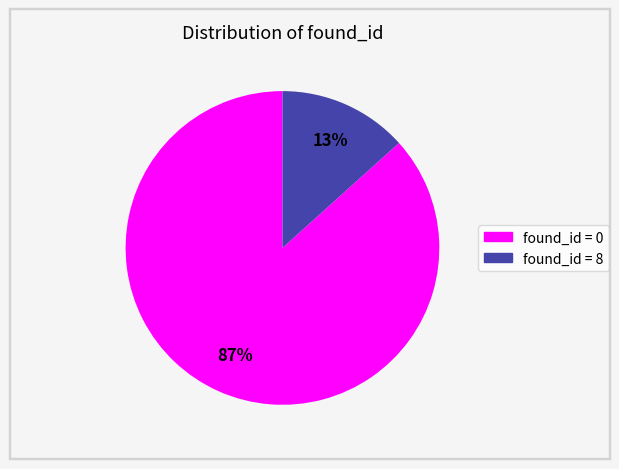

To the nearest percent, what is the average slice percentage?

50%